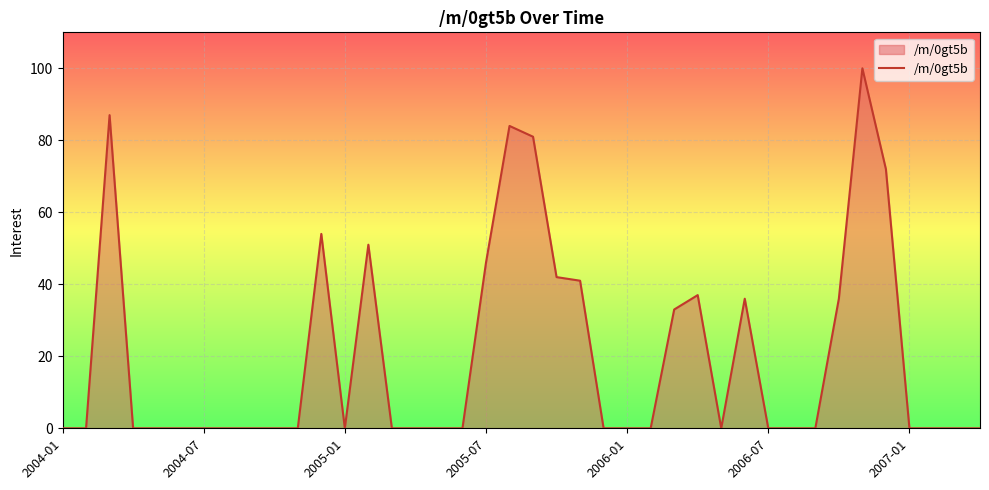

What is the greatest value displayed?

100